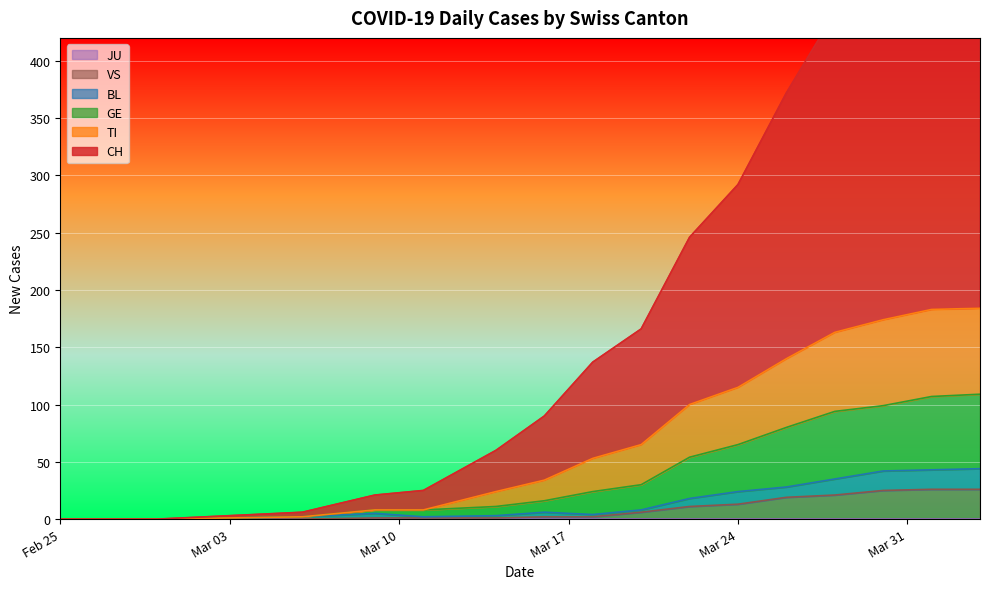

True or false: CH has more than 2 interior local peaks.

False